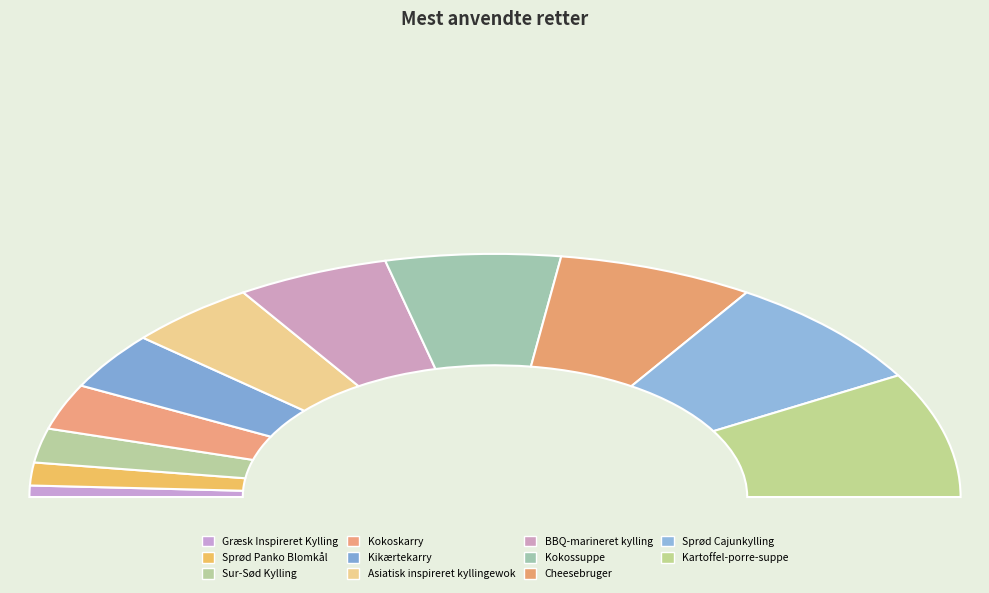

How many segments does this pie chart have?

11